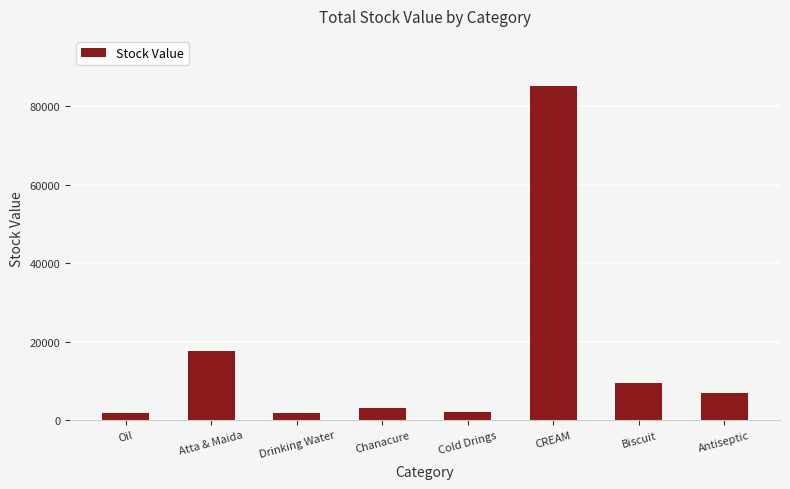

What is the change in value from Cold Drings to Antiseptic?

+4852.3